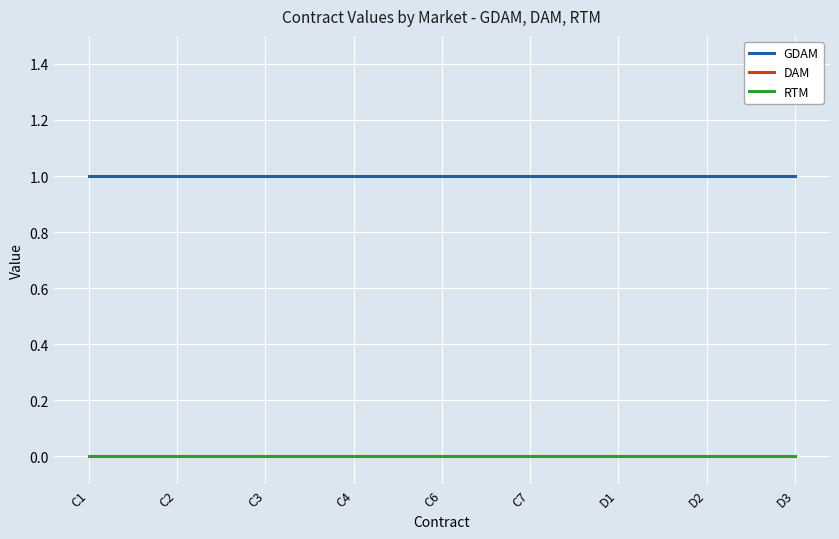

What position from the right is C4?

6